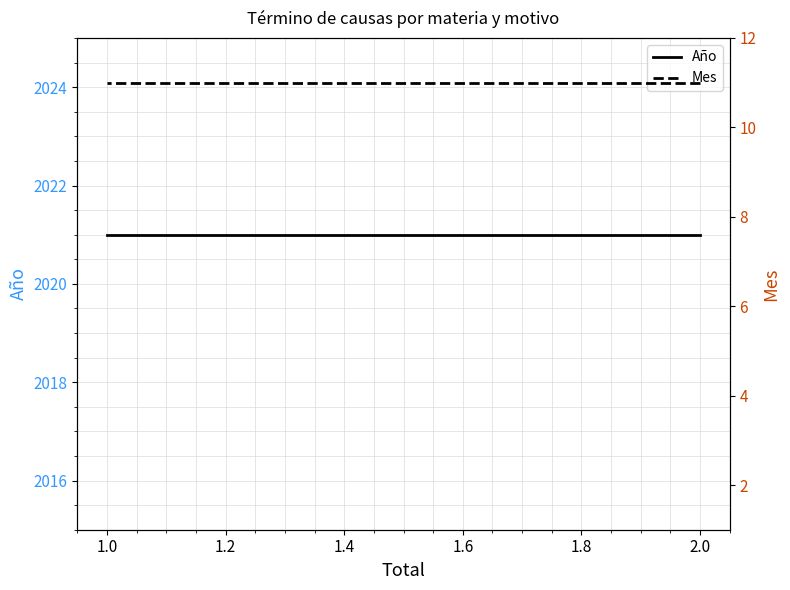

Reading left to right, extract all data points from this chart.

Año: 2021	2021	2021	2021
Mes: 11	11	11	11